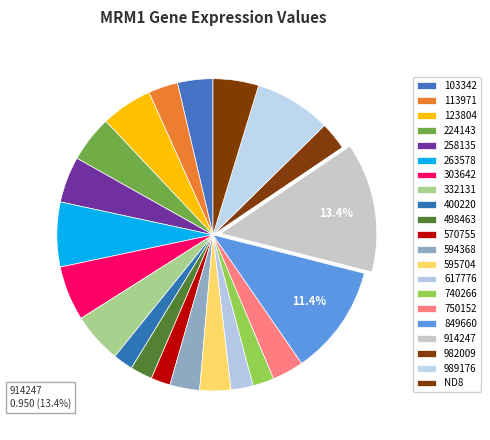

Which category has the smallest portion of the pie?

570755